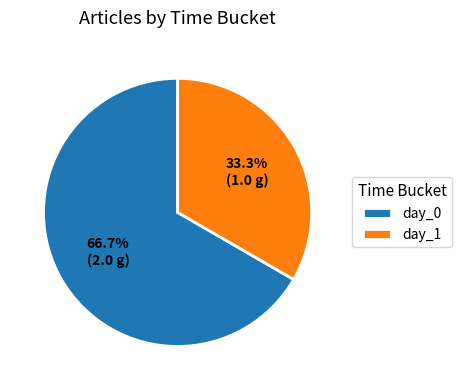

Rank the categories by value from highest to lowest.

day_0, day_1